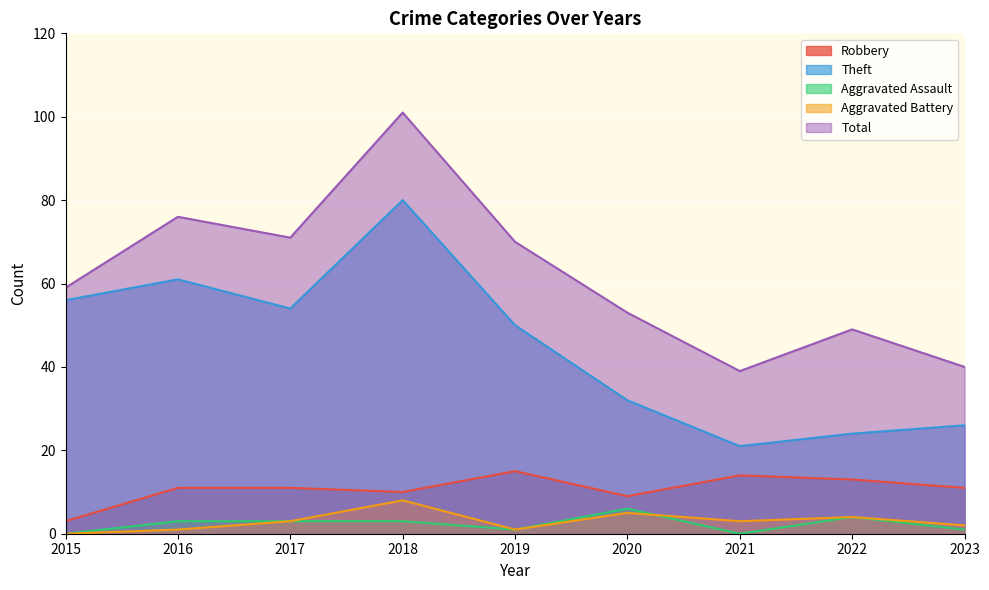

Is the value of Total at 2023 greater than the value of Aggravated Battery at 2017?

Yes